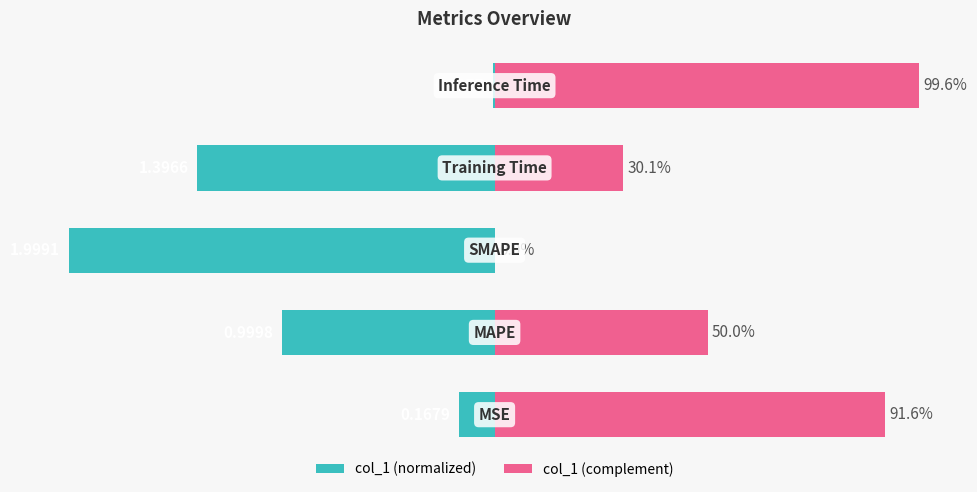

Count the number of data series in this chart.

2